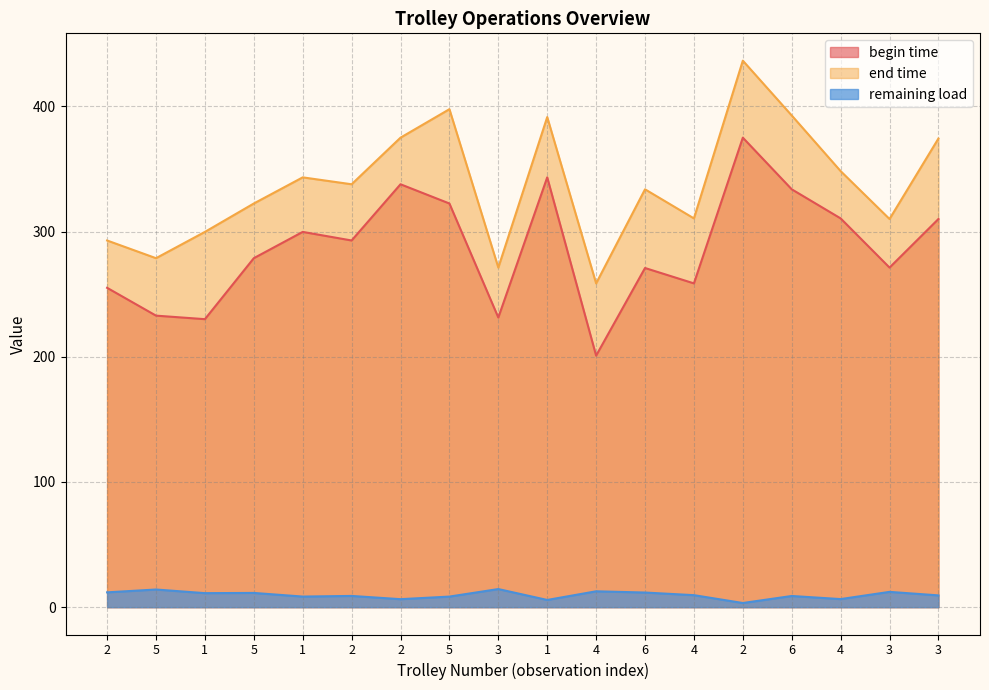

Is it true that end time equals 226.1 at 5?

False